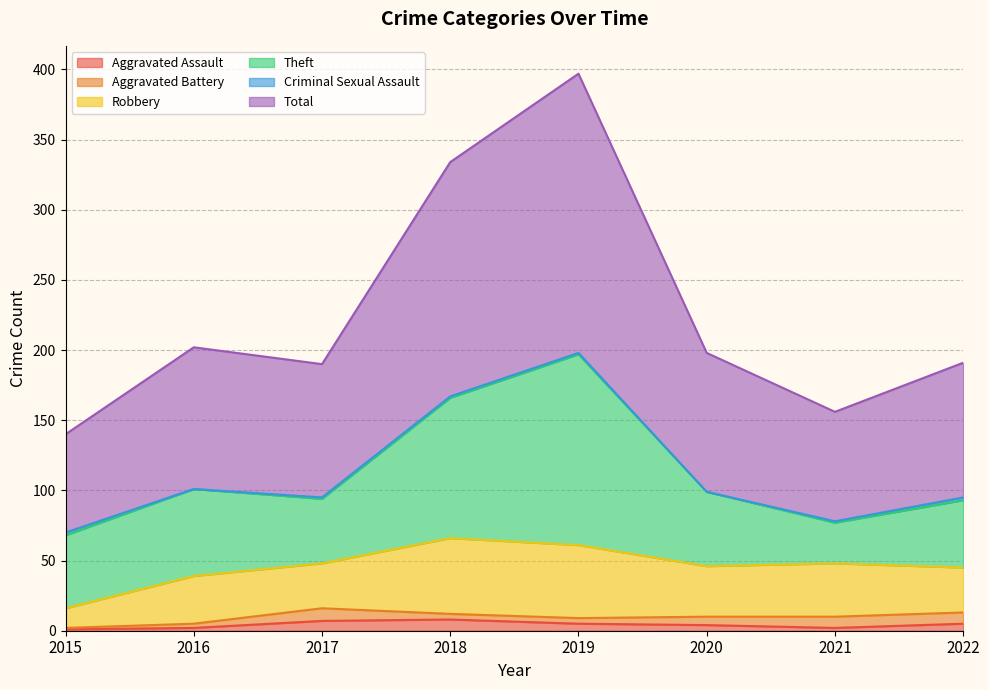

What is the value of the Aggravated Assault point at the 4th from the left?

8